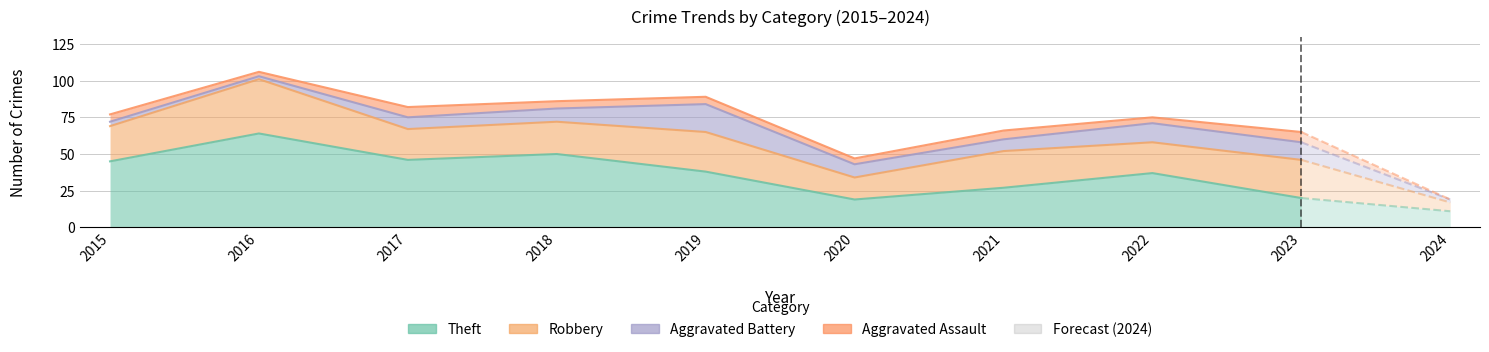

The value of Theft at 2024 is 11. True or false?

True